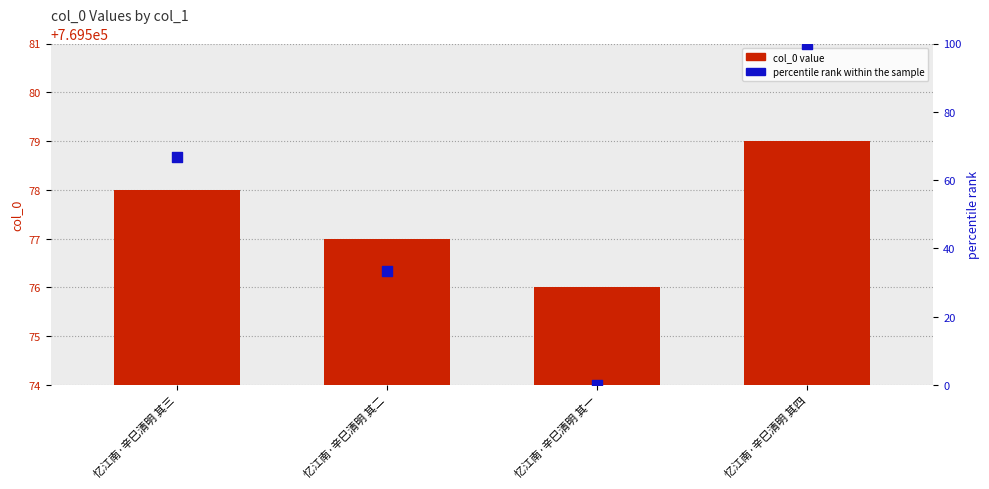

At which category is the sum across all series the highest?

忆江南·辛巳清明 其四